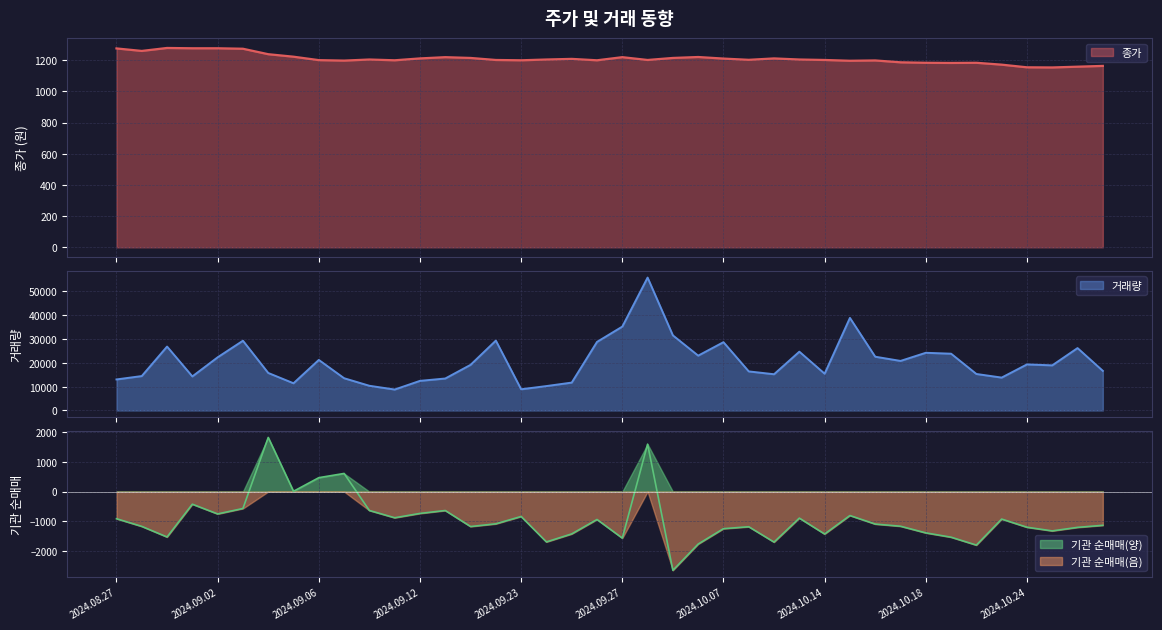

Rank the categories by 거래량(만) value from lowest to highest.

2024.09.11, 2024.09.23, 2024.09.24, 2024.09.10, 2024.09.05, 2024.09.25, 2024.09.12, 2024.08.27, 2024.09.13, 2024.09.09, 2024.10.23, 2024.08.30, 2024.08.28, 2024.10.10, 2024.10.22, 2024.10.14, 2024.09.04, 2024.10.08, 2024.10.29, 2024.10.25, 2024.09.19, 2024.10.24, 2024.10.17, 2024.09.06, 2024.09.02, 2024.10.16, 2024.10.04, 2024.10.21, 2024.10.18, 2024.10.11, 2024.10.28, 2024.08.29, 2024.10.07, 2024.09.26, 2024.09.03, 2024.09.20, 2024.10.02, 2024.09.27, 2024.10.15, 2024.09.30